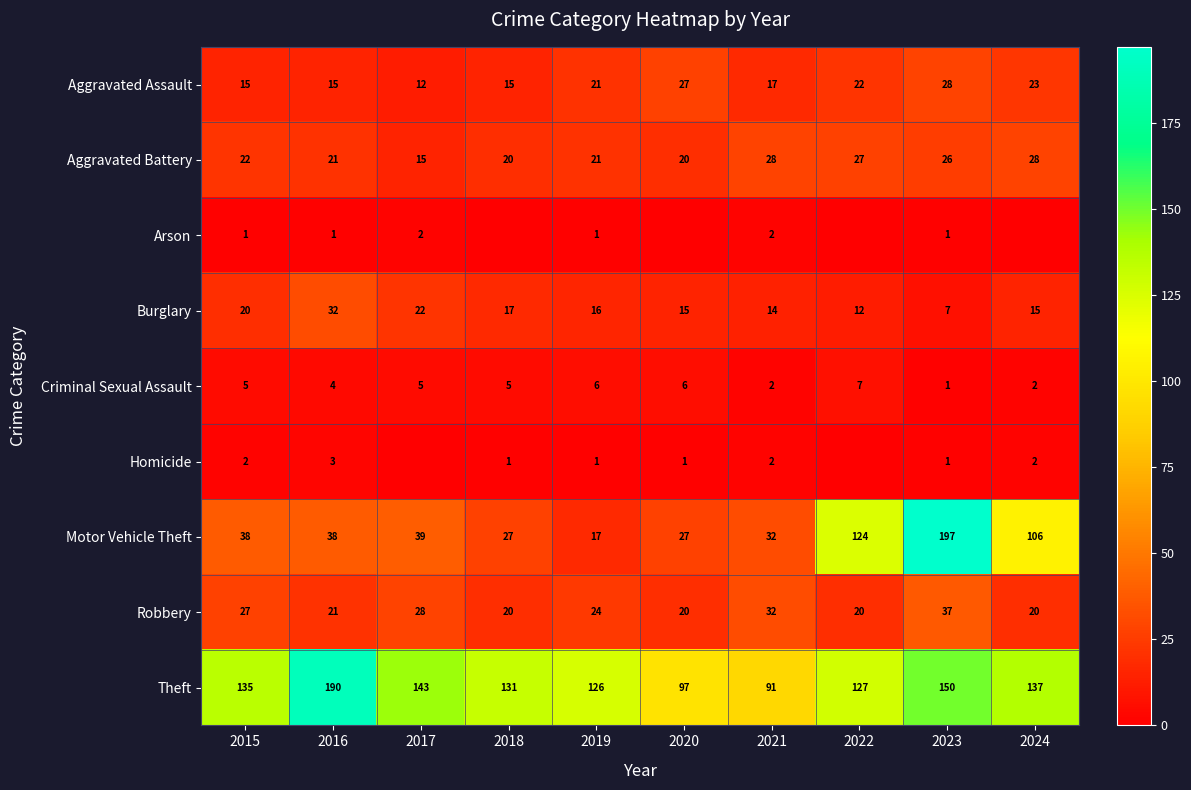

At which label does Motor Vehicle Theft reach its minimum?

2019